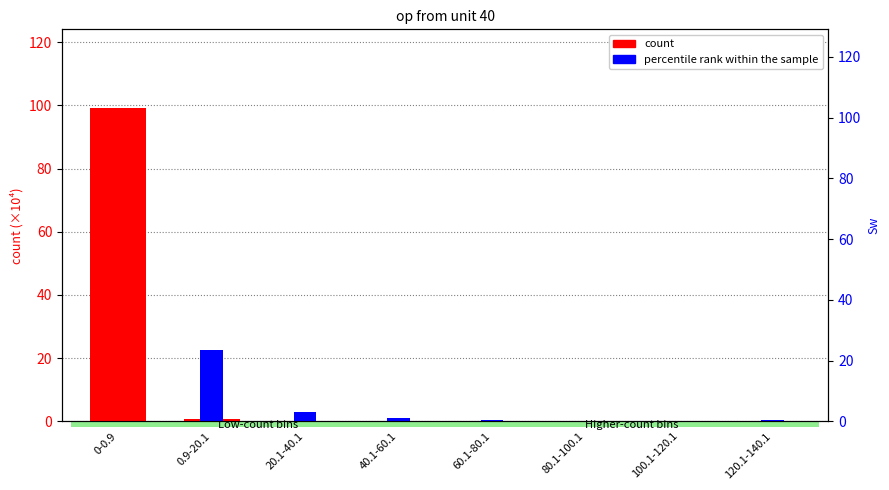

At which category is the sum across all series the highest?

0-0.9